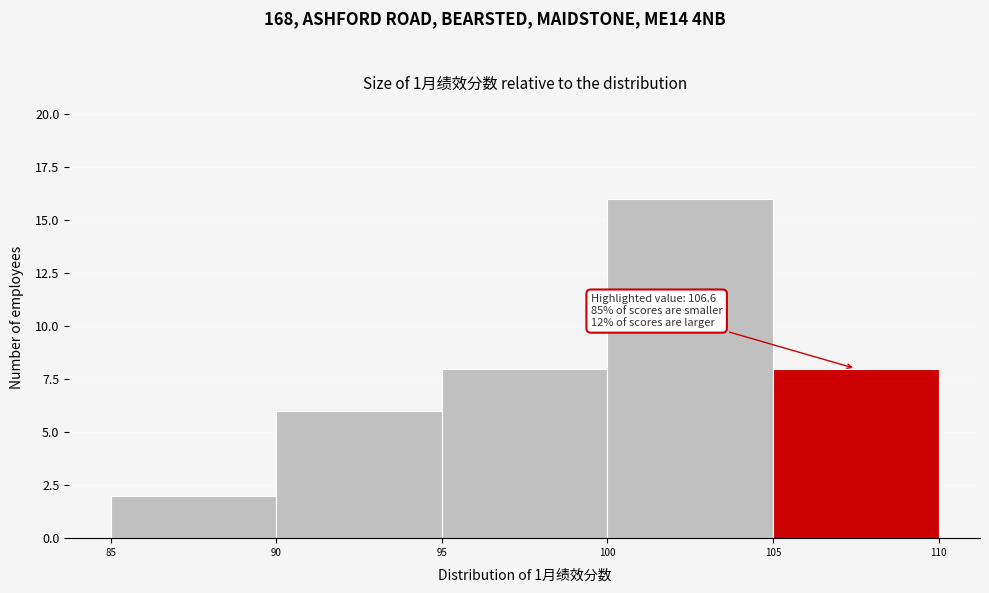

Over which range of the x-axis is the bar tallest?

100 to 105